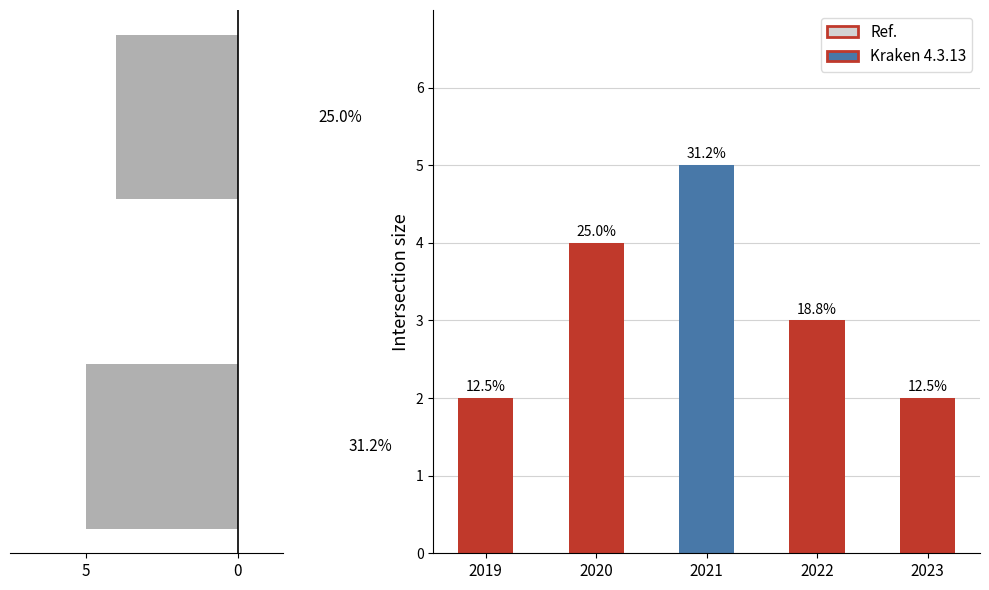

Approximately how many times larger is the value at 2023 compared to 2021?

0.4